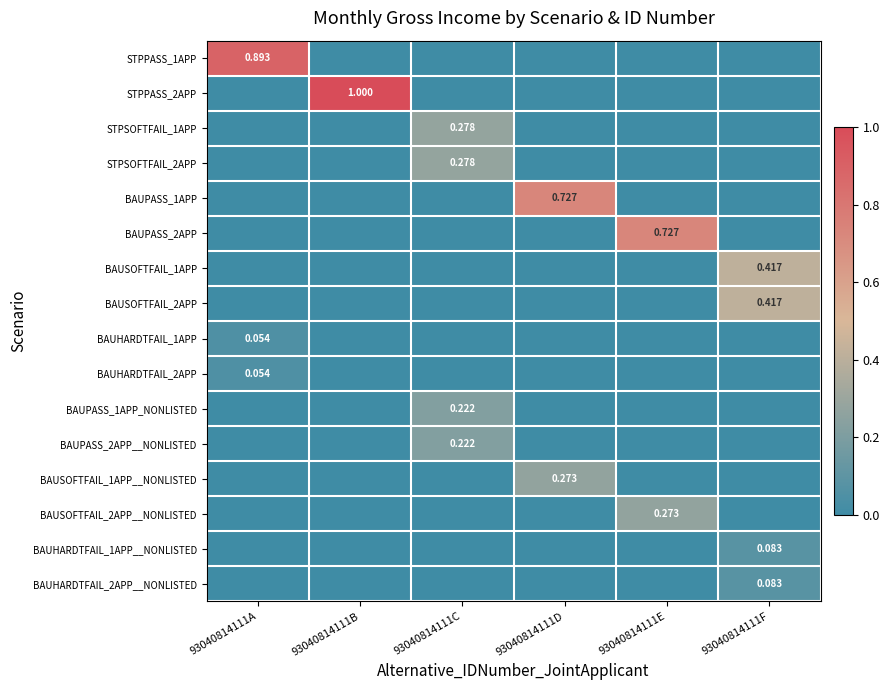

At which label does BAUPASS_1APP_NONLISTED reach its minimum?

93040814111A